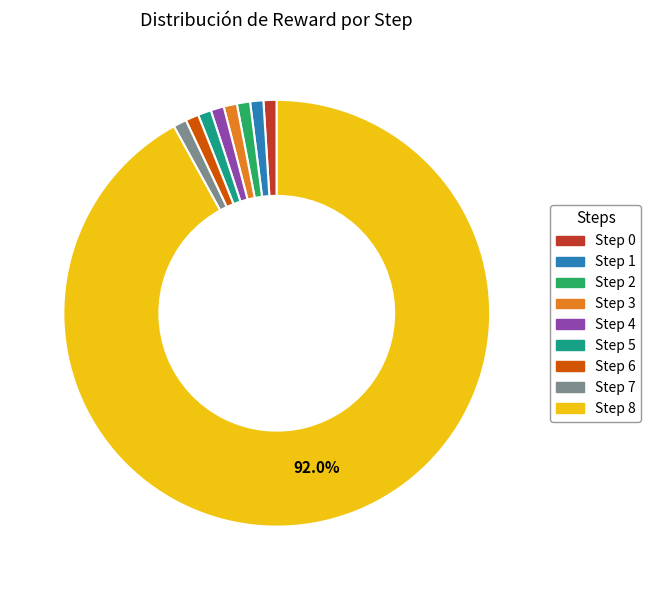

Which slice is the largest?

Step 8